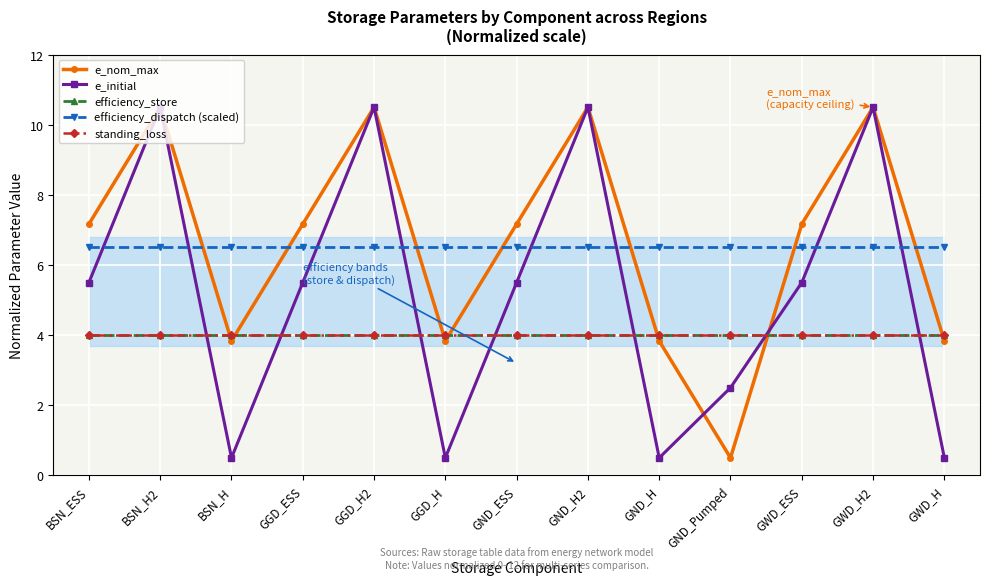

What are all the series names shown in the legend?

e_nom_max, e_initial, efficiency_store, efficiency_dispatch (scaled), standing_loss